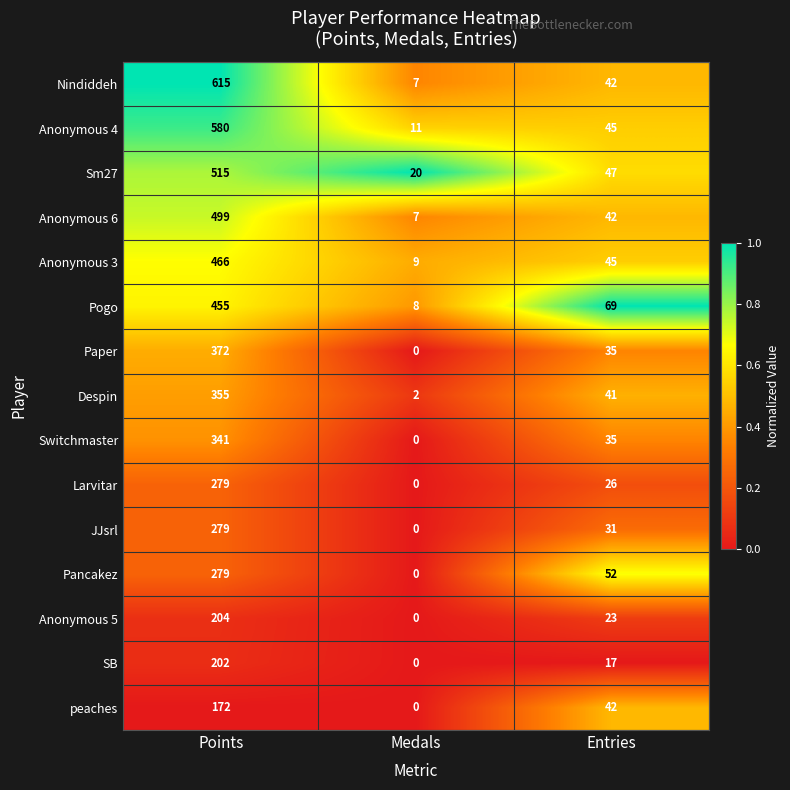

Which label corresponds to the smallest value in the chart?

Medals